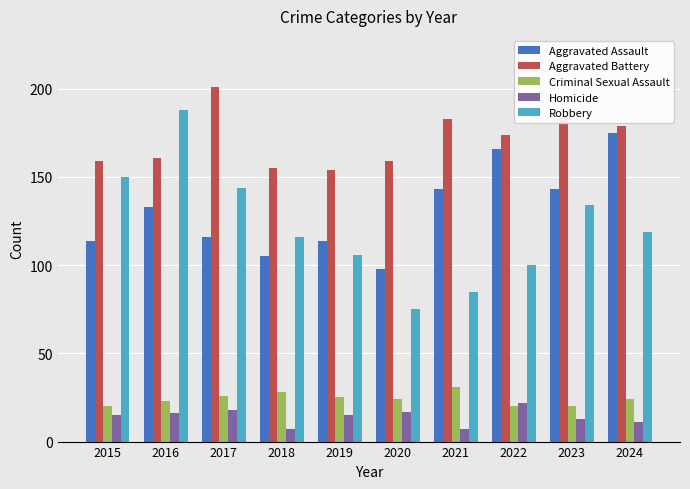

Which label corresponds to the largest value in the chart?

2017